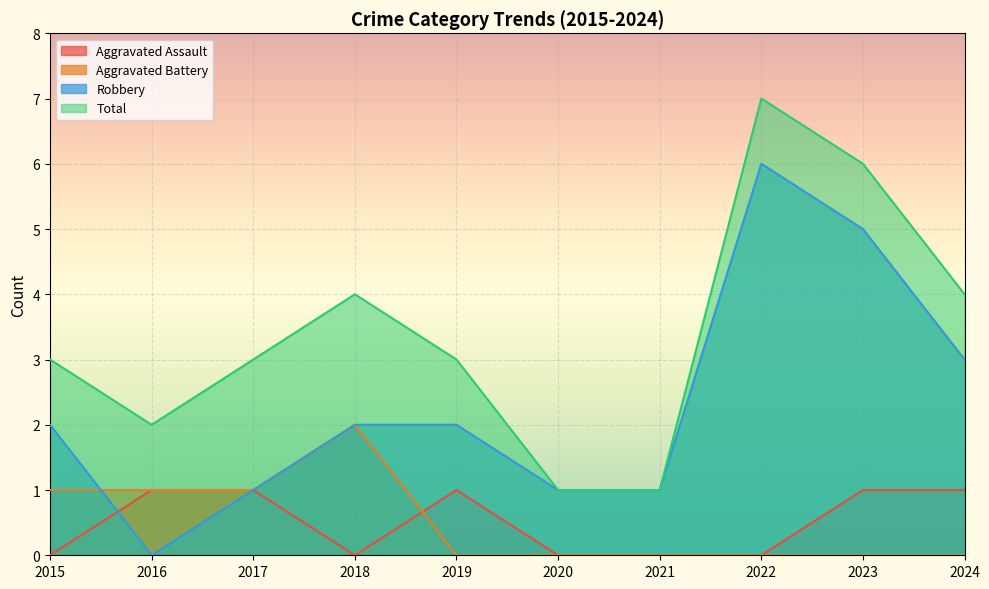

True or false: Aggravated Battery has more than 2 interior local peaks.

False